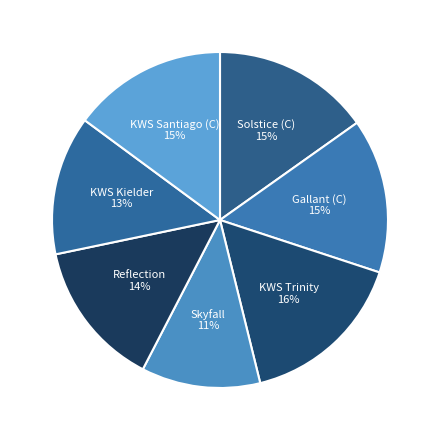

The Reflection slice represents 22% of the pie. True or false?

False